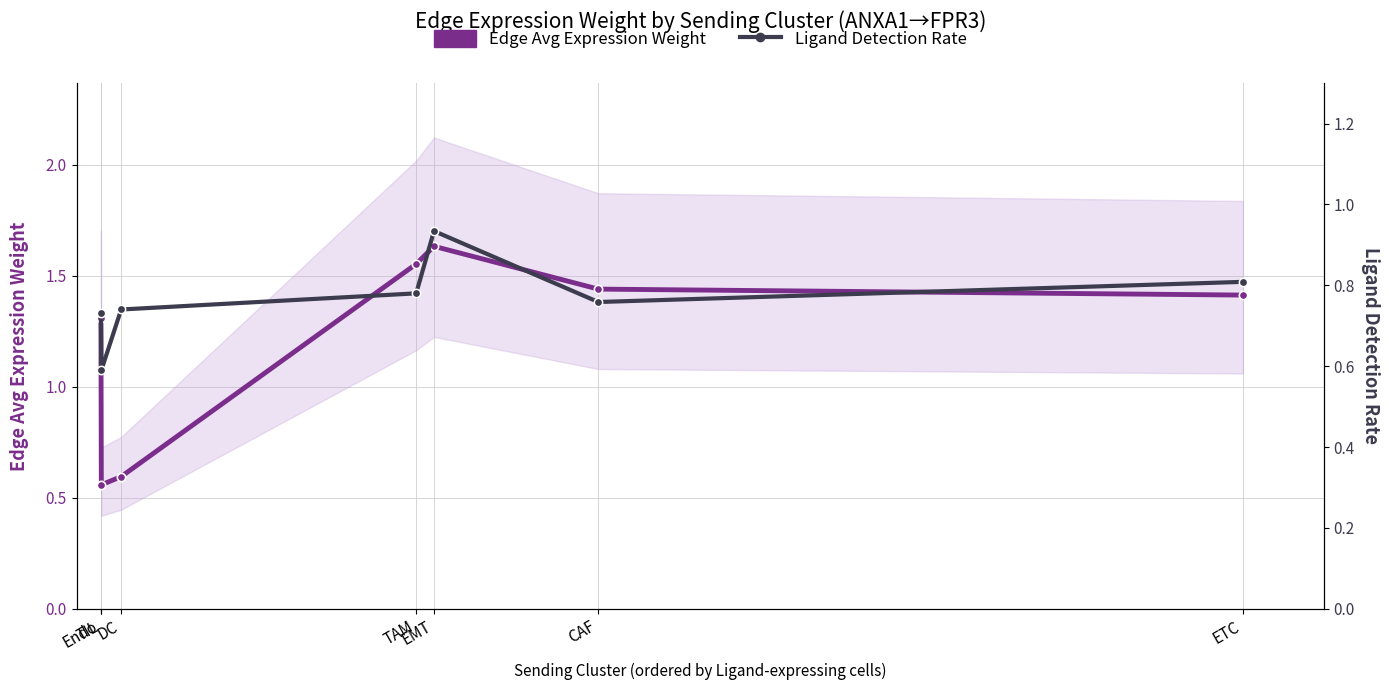

Does the chart display data point markers on the line(s)?

Yes